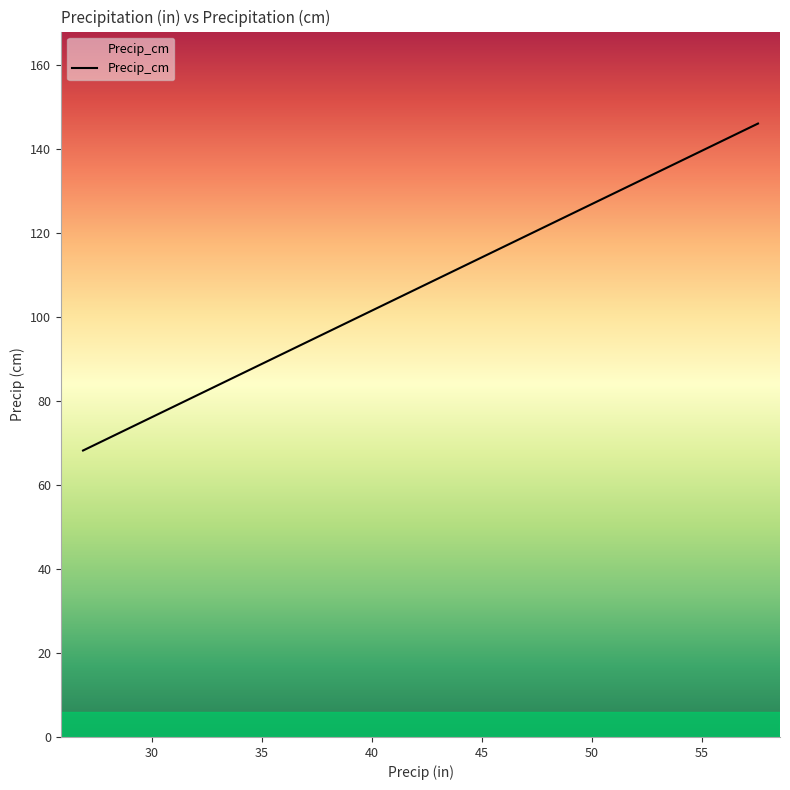

Is this an area chart (filled region under the line)?

No